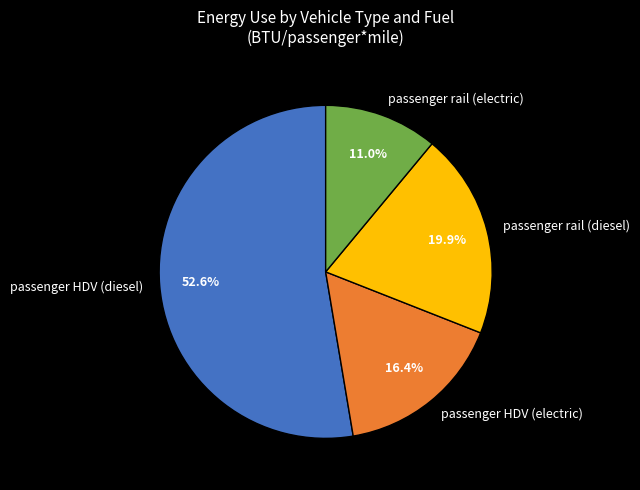

To the nearest percent, what is the average slice percentage?

25%